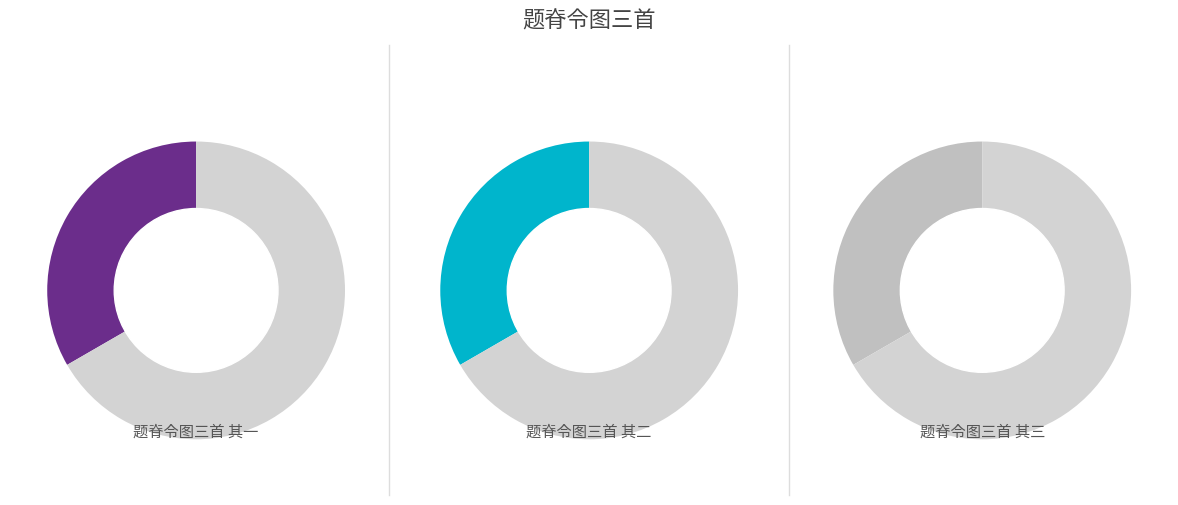

What is the largest slice in the pie chart?

题脊令图三首 其三